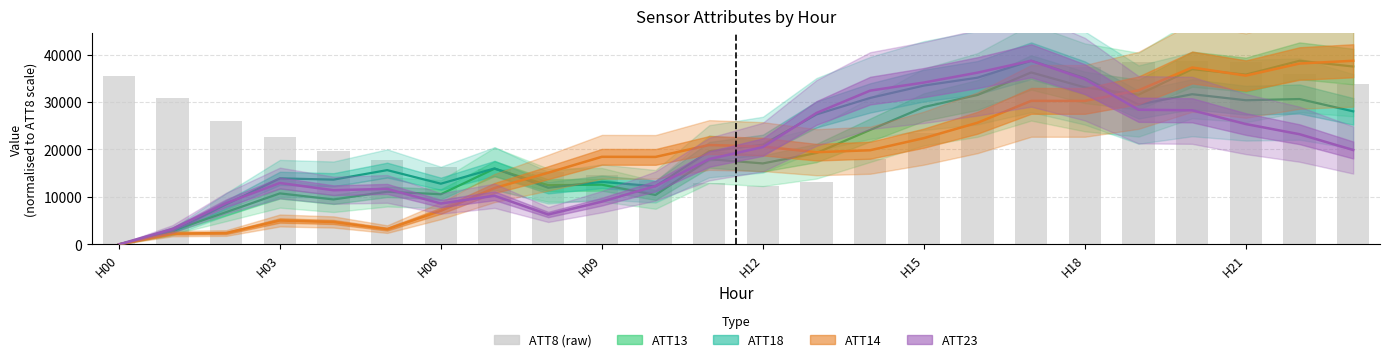

Reading left to right, transcribe all the data shown in this chart.

ATT13 line: 0.0	2885.0	6800.0	10746.5	9468.5	11093.3	10566.8	15954.9	12473.7	12581.1	10413.6	17959.5	17062.8	19262.9	24117.4	28945.3	31488.6	36239.7	33091.0	31550.2	36922.0	35783.5	38700.0	37487.2
ATT18 line: 0.0	2674.8	8448.9	13915.1	13646.2	15651.8	12789.3	16007.9	11941.1	13175.4	12235.4	19625.2	21012.1	27392.3	30870.8	33468.5	35134.4	38700.0	35062.3	29466.3	31651.9	30380.0	30636.0	28038.9
ATT14 line: 0.0	2271.7	2390.8	5038.5	4719.1	3213.6	7088.6	11872.9	15107.7	18458.2	18434.3	20949.0	20604.7	19427.8	19845.0	22391.9	25637.6	30246.3	30239.8	32465.4	37280.5	35569.0	38116.3	38700.0
ATT23 line: 0.0	3252.3	8707.4	12938.2	11412.5	11694.7	8614.0	10249.2	6294.6	9004.9	12295.2	17976.8	20511.6	27703.8	32406.6	34108.3	36196.2	38700.0	34824.0	28380.6	28257.9	25362.2	23219.1	19891.8
ATT8 (raw): 35500.0	30800.0	25900.0	22700.0	19600.0	17700.0	16300.0	15900.0	15300.0	14700.0	13400.0	13000.0	12400.0	13200.0	18100.0	23400.0	30400.0	34400.0	37300.0	38400.0	38700.0	38400.0	35900.0	33800.0